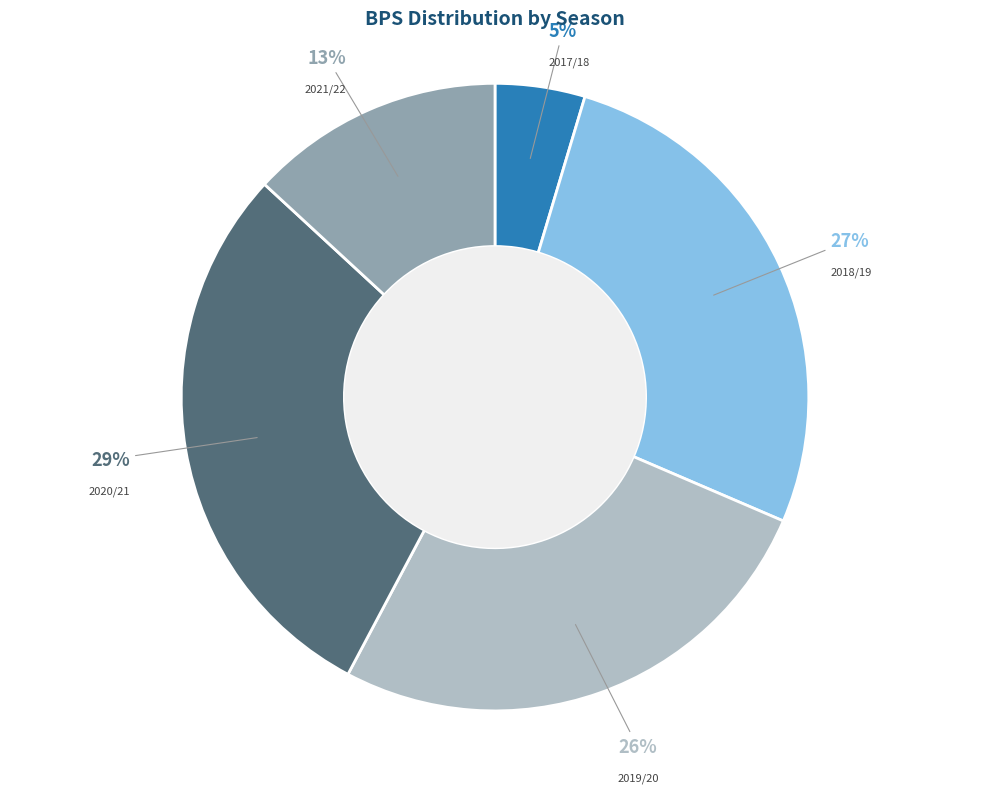

Rank the categories by value from lowest to highest.

2017/18, 2021/22, 2019/20, 2018/19, 2020/21